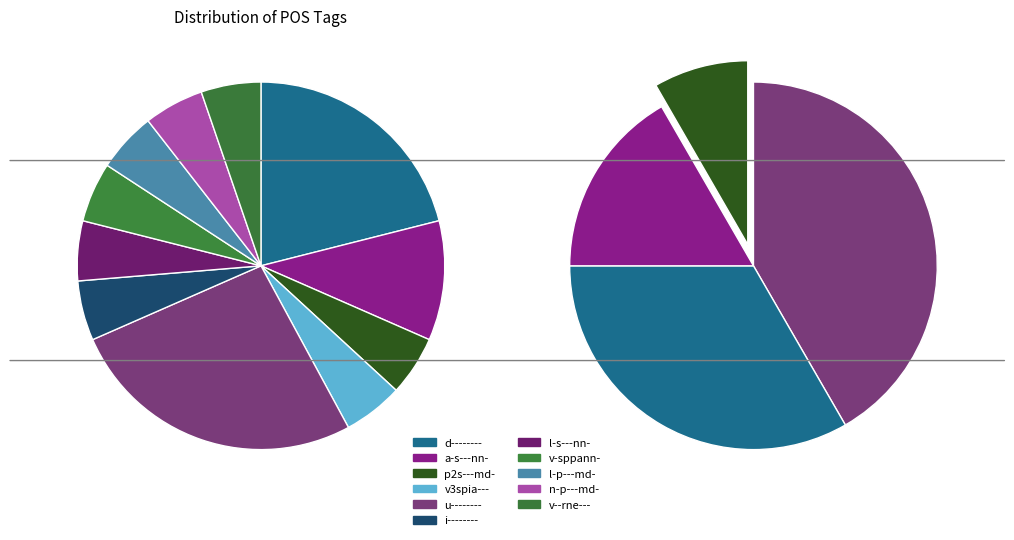

Does i-------- represent more than half of the total?

No